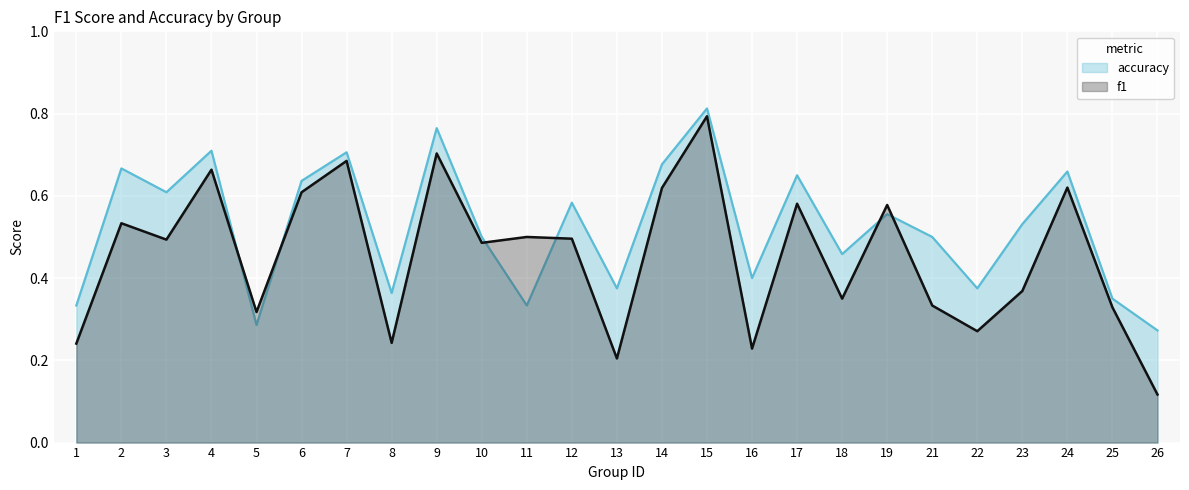

How many intersections are there between accuracy and f1?

6